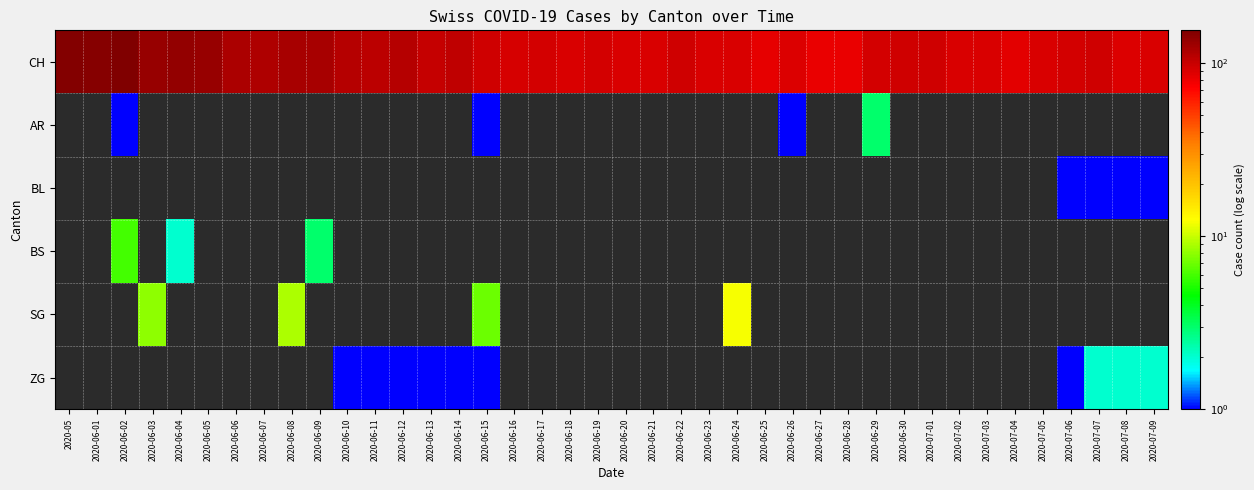

How many categories are shown in the chart?

40